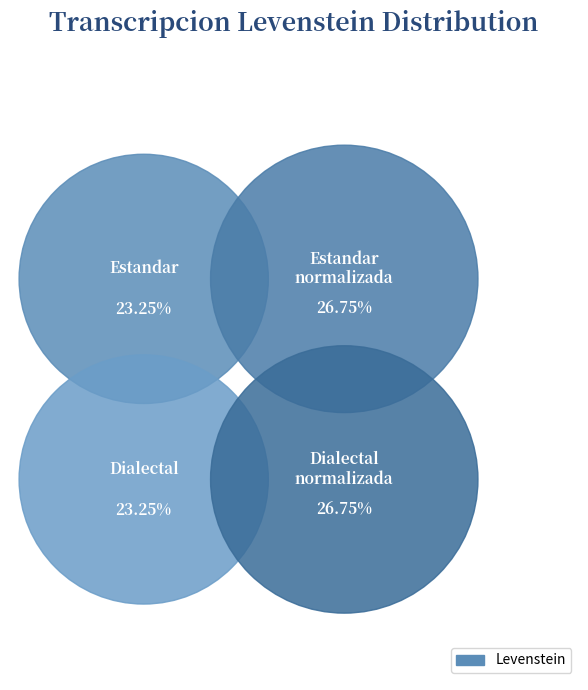

Count the number of slices in the pie.

4